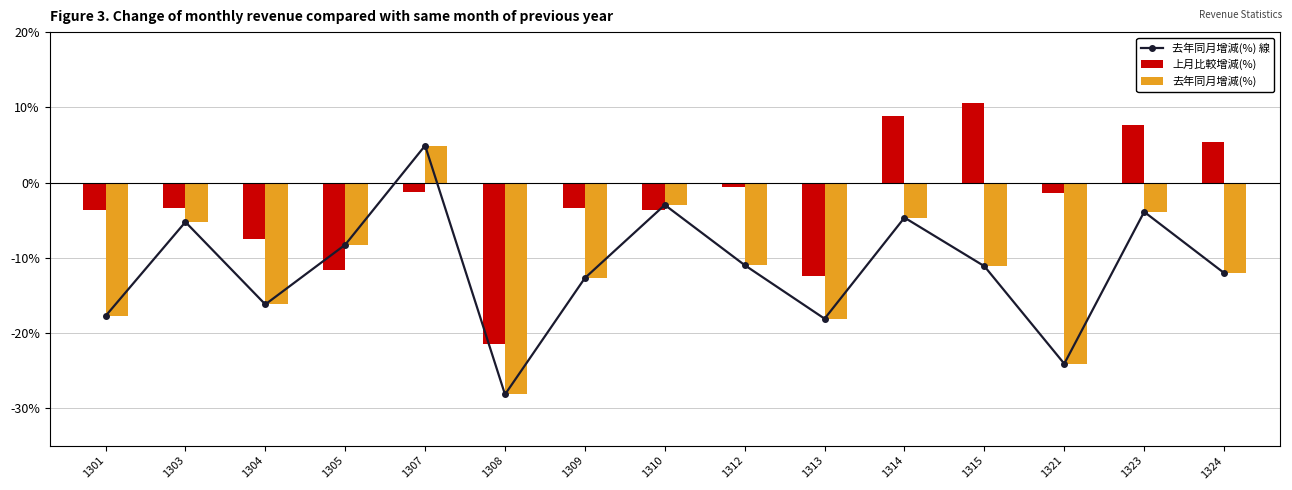

True or false: 去年同月增減(%) has a value of -16.2 at 1304.

True